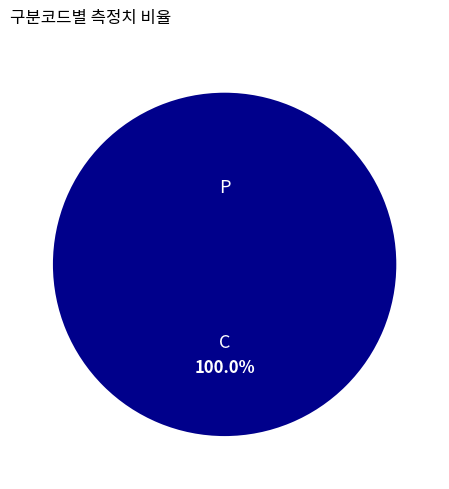

What is the change in value from C to P?

-20